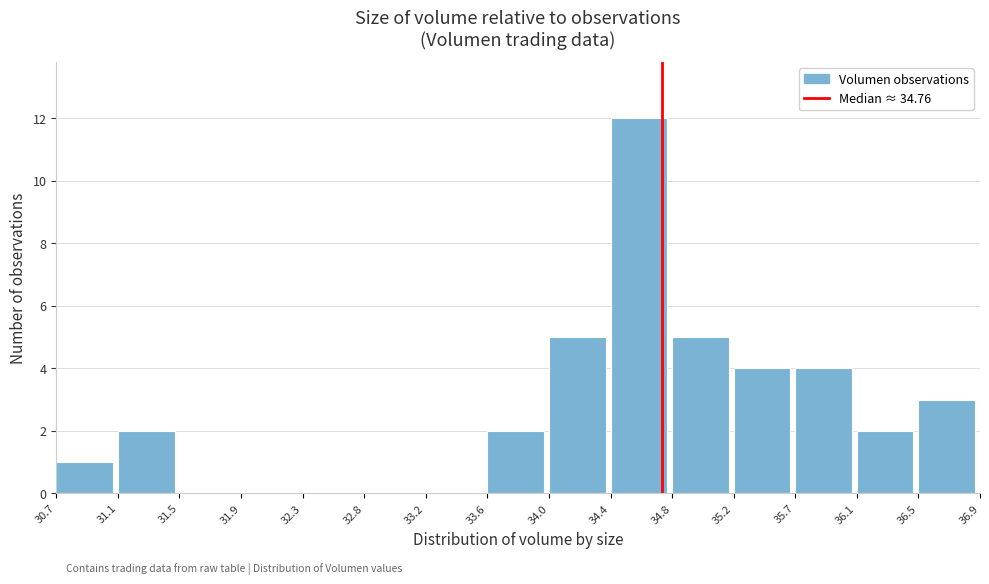

Reading left to right, list every bar in this chart as the range it spans on the x-axis followed by its height. The values are not printed on the chart, so give them approximately, as read against the axis.

30.7 to 31.1: 1
31.1 to 31.5: 2
31.5 to 31.9: 0
31.9 to 32.3: 0
32.3 to 32.8: 0
32.8 to 33.2: 0
33.2 to 33.6: 0
33.6 to 34.0: 2
34.0 to 34.4: 5
34.4 to 34.8: 12
34.8 to 35.2: 5
35.2 to 35.7: 4
35.7 to 36.1: 4
36.1 to 36.5: 2
36.5 to 36.9: 3